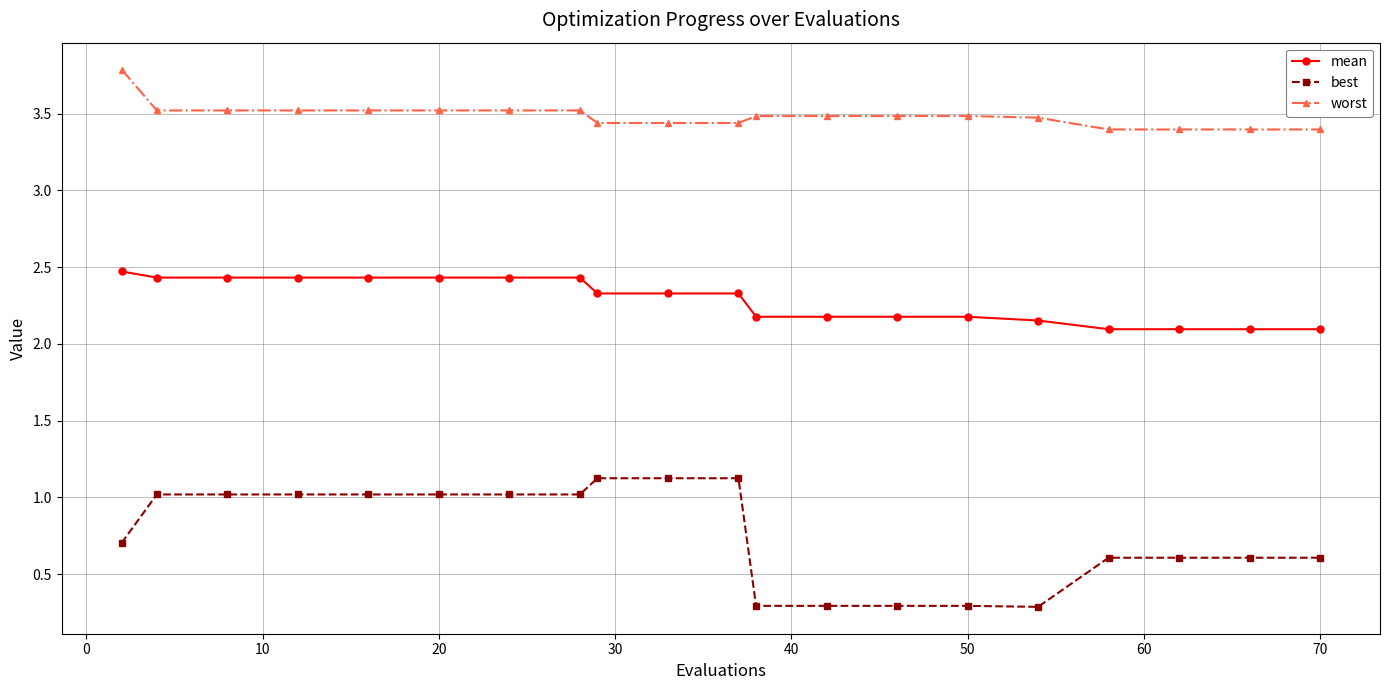

Which series has the largest range (max minus min)?

best